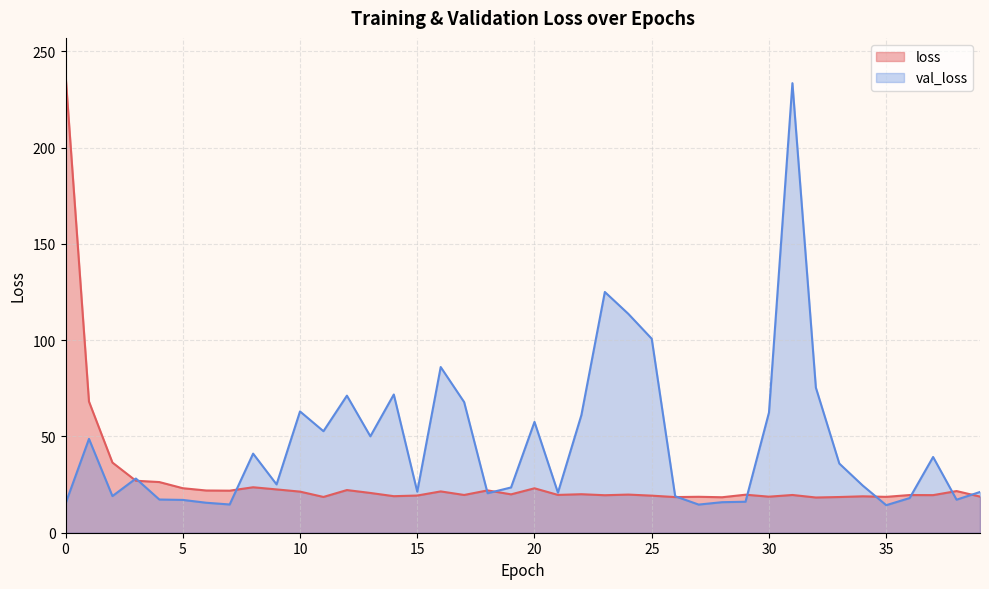

What is the maximum value shown in the chart?

238.0